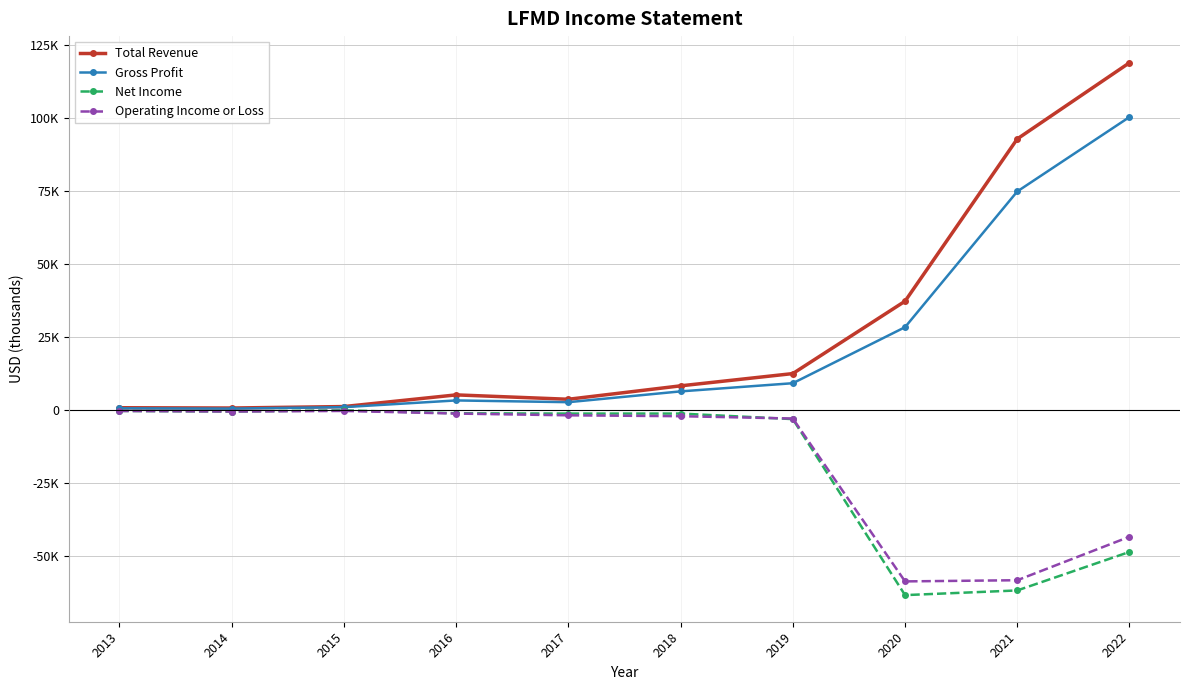

What is the total value across all series at 2019?

15700